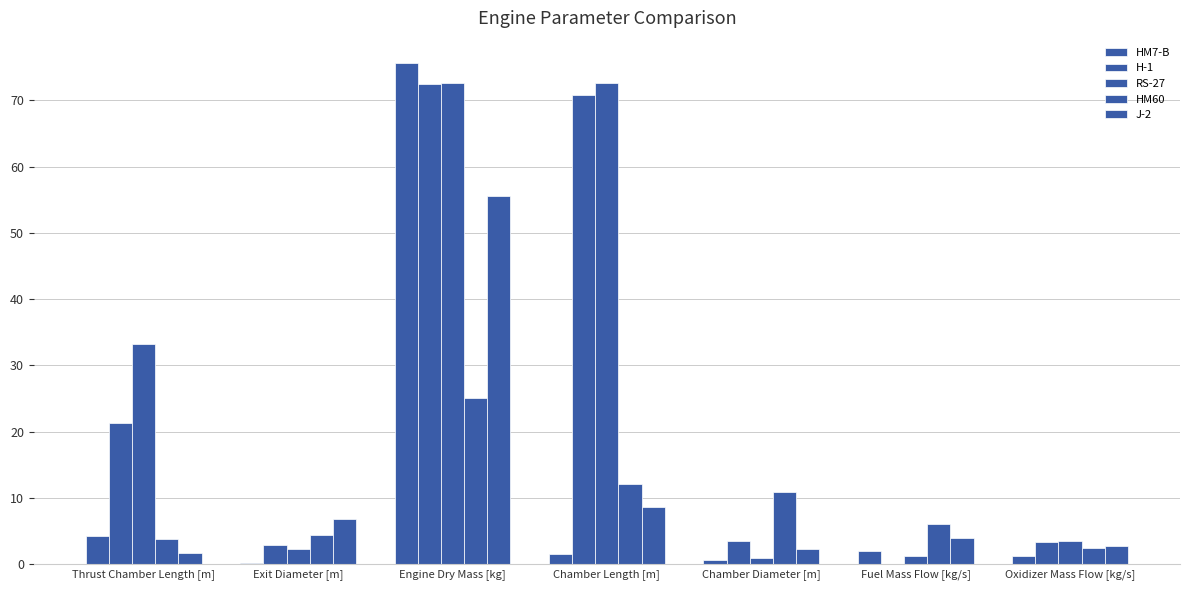

List the labels in order of RS-27 value, smallest first.

Chamber Diameter [m], Fuel Mass Flow [kg/s], Exit Diameter [m], Oxidizer Mass Flow [kg/s], Thrust Chamber Length [m], Chamber Length [m], Engine Dry Mass [kg]